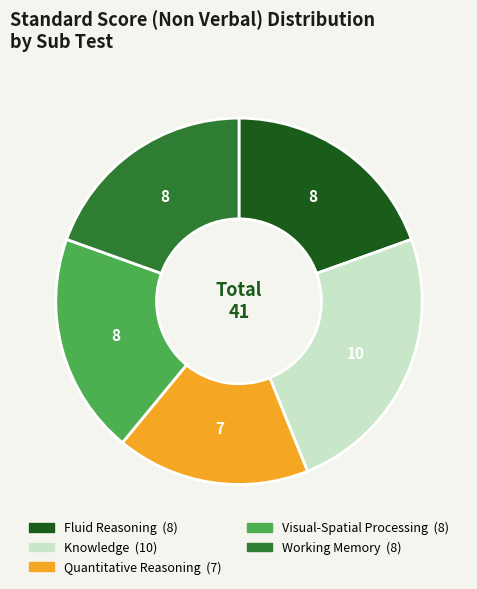

How many slices are in this pie chart?

5